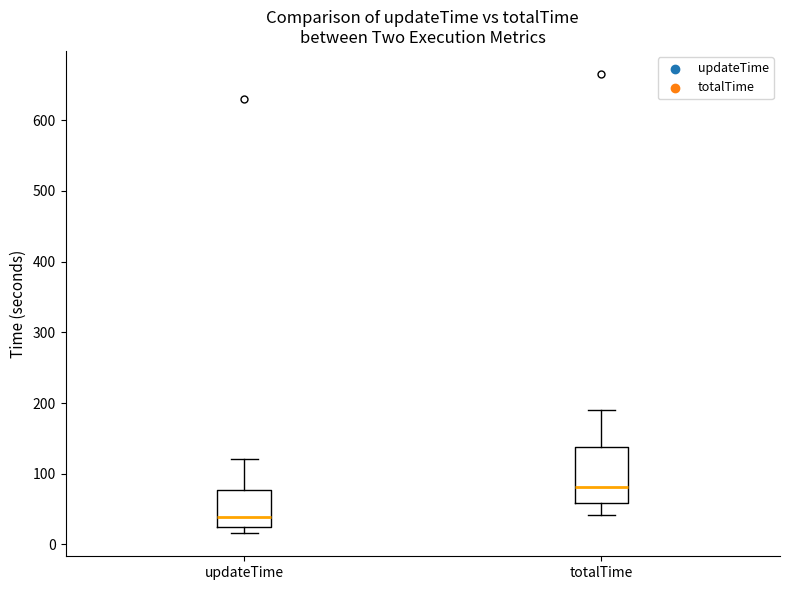

Where does the lower whisker of the box for totalTime end on the y-axis? The values are not printed on the chart, so give them approximately, as read against the axis.

40